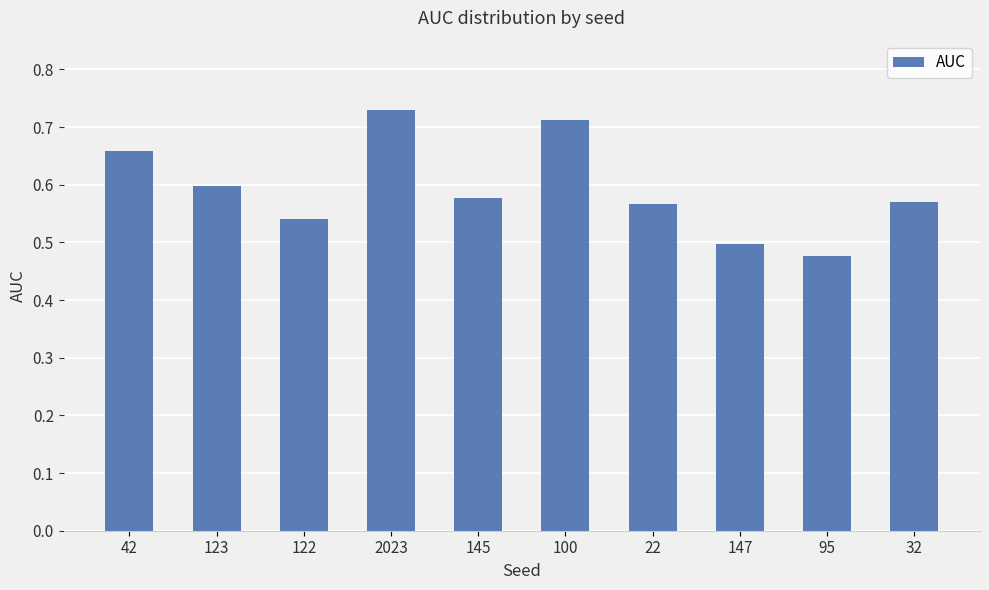

What is the sum of the values at 100 and 2023?

1.4